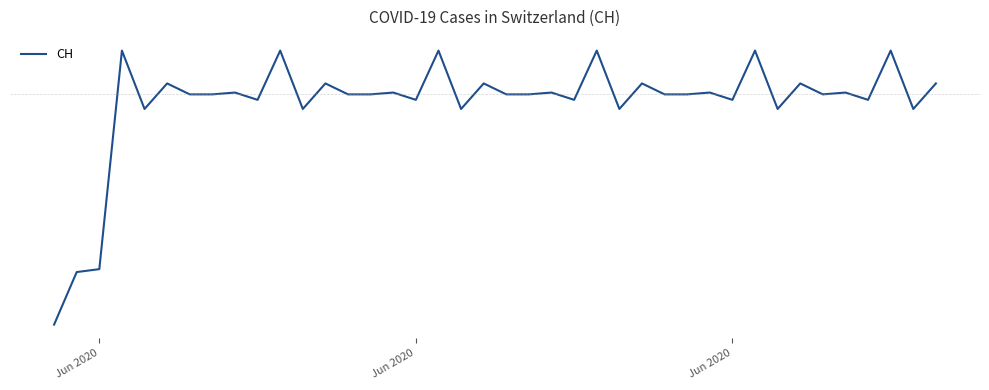

Does the chart display data point markers on the line(s)?

No